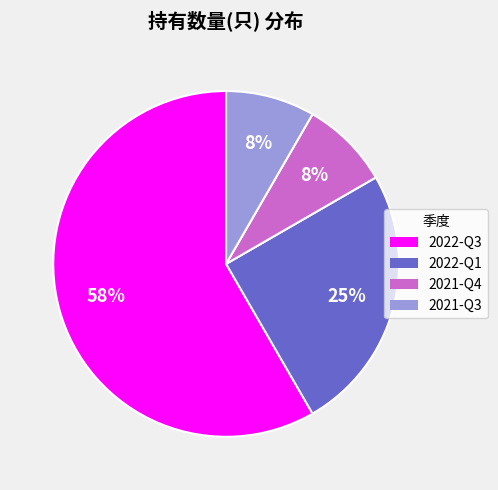

To the nearest percent, what is the average slice percentage?

25%